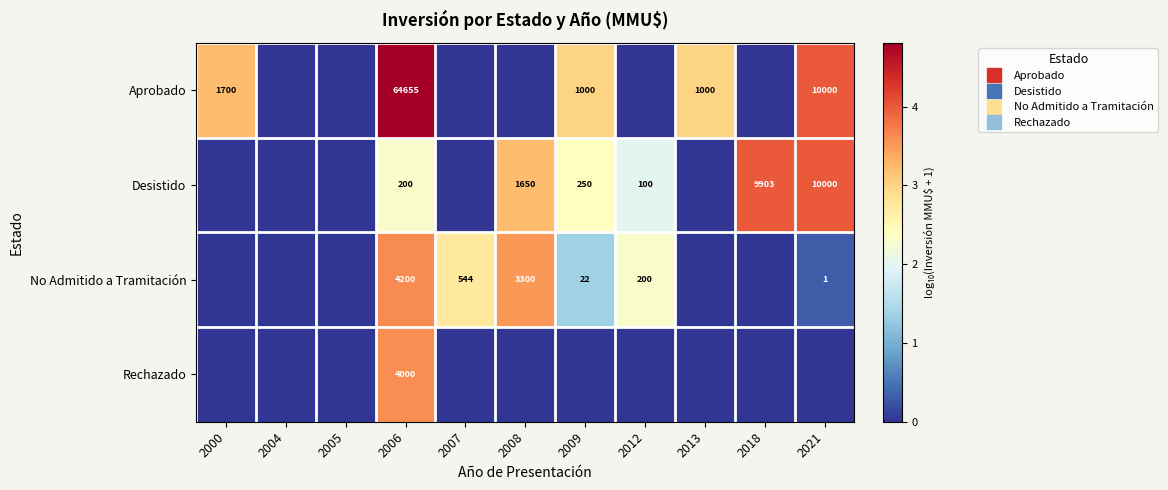

The value of Aprobado at 2007 is 0.0. True or false?

True